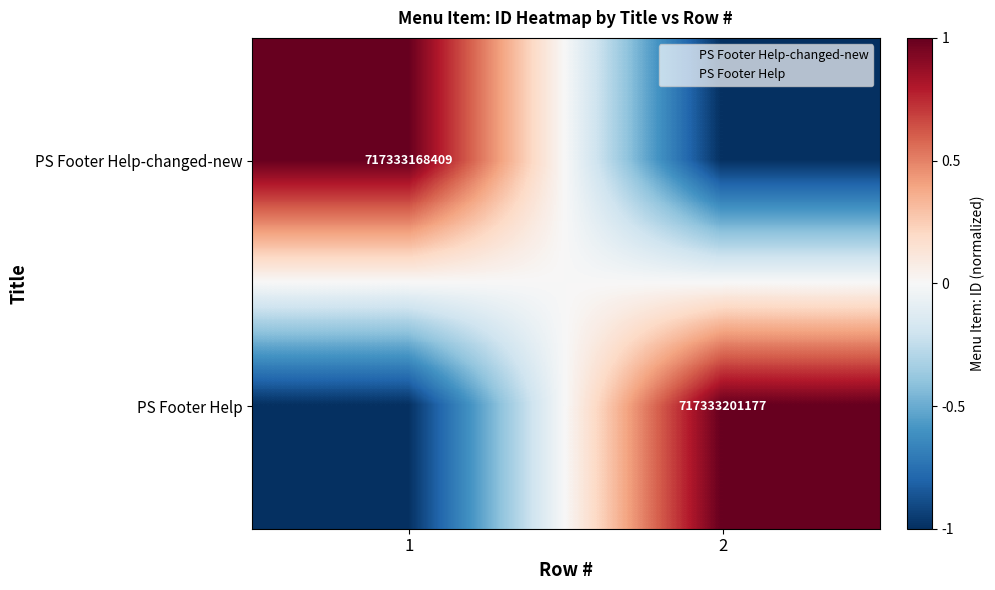

The PS Footer Help series shows 1.0 at 2. True or false?

True